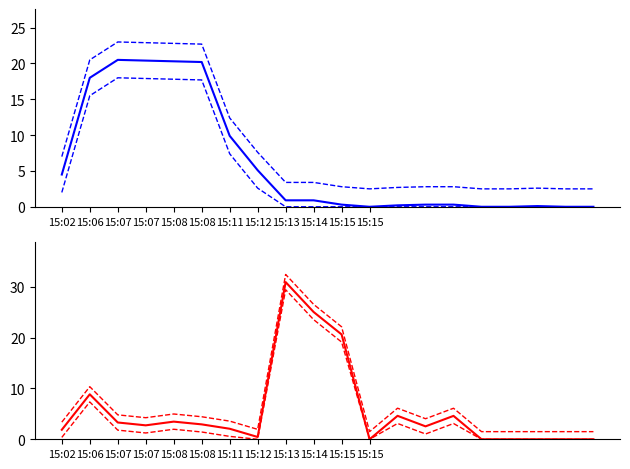

The speed_lower series shows 9.6 at 15:11. True or false?

False